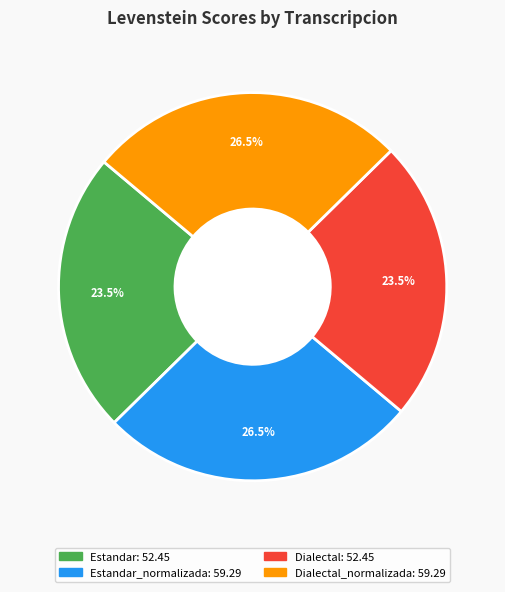

Is there a majority slice in this chart?

No